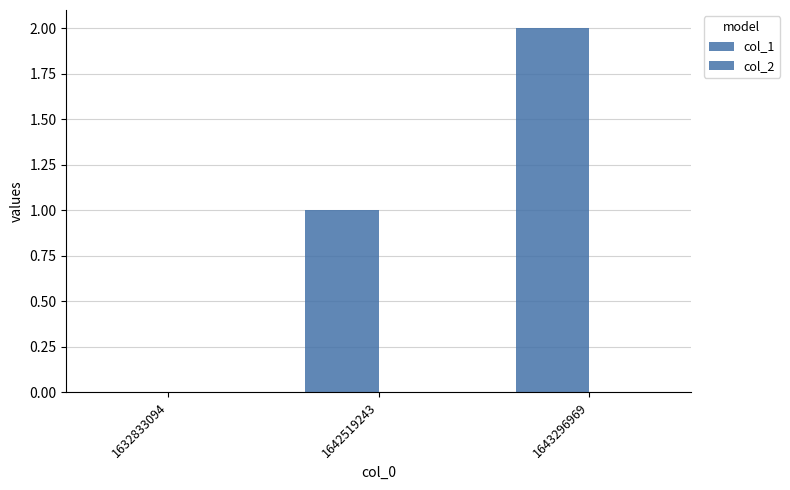

How many series are shown in this chart?

1